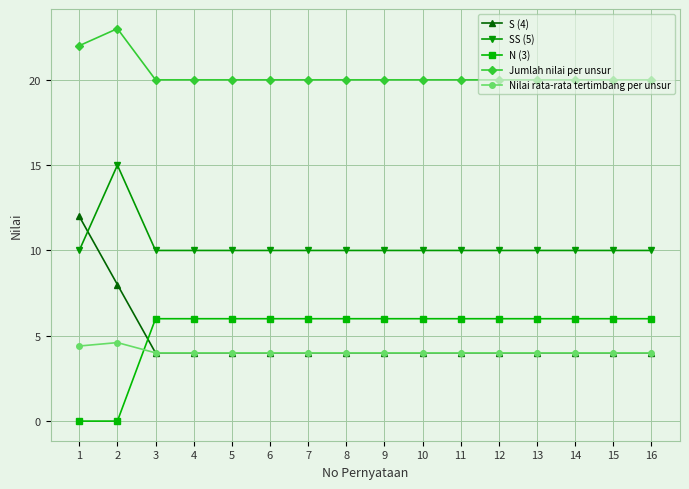

Reading left to right, what are all the values shown in this chart?

S (4): 1=12.0	2=8.0	3=4.0	4=4.0	5=4.0	6=4.0	7=4.0	8=4.0	9=4.0	10=4.0	11=4.0	12=4.0	13=4.0	14=4.0	15=4.0	16=4.0
SS (5): 1=10.0	2=15.0	3=10.0	4=10.0	5=10.0	6=10.0	7=10.0	8=10.0	9=10.0	10=10.0	11=10.0	12=10.0	13=10.0	14=10.0	15=10.0	16=10.0
N (3): 1=0.0	2=0.0	3=6.0	4=6.0	5=6.0	6=6.0	7=6.0	8=6.0	9=6.0	10=6.0	11=6.0	12=6.0	13=6.0	14=6.0	15=6.0	16=6.0
Jumlah nilai per unsur: 1=22.0	2=23.0	3=20.0	4=20.0	5=20.0	6=20.0	7=20.0	8=20.0	9=20.0	10=20.0	11=20.0	12=20.0	13=20.0	14=20.0	15=20.0	16=20.0
Nilai rata-rata tertimbang per unsur: 1=4.4	2=4.6	3=4.0	4=4.0	5=4.0	6=4.0	7=4.0	8=4.0	9=4.0	10=4.0	11=4.0	12=4.0	13=4.0	14=4.0	15=4.0	16=4.0